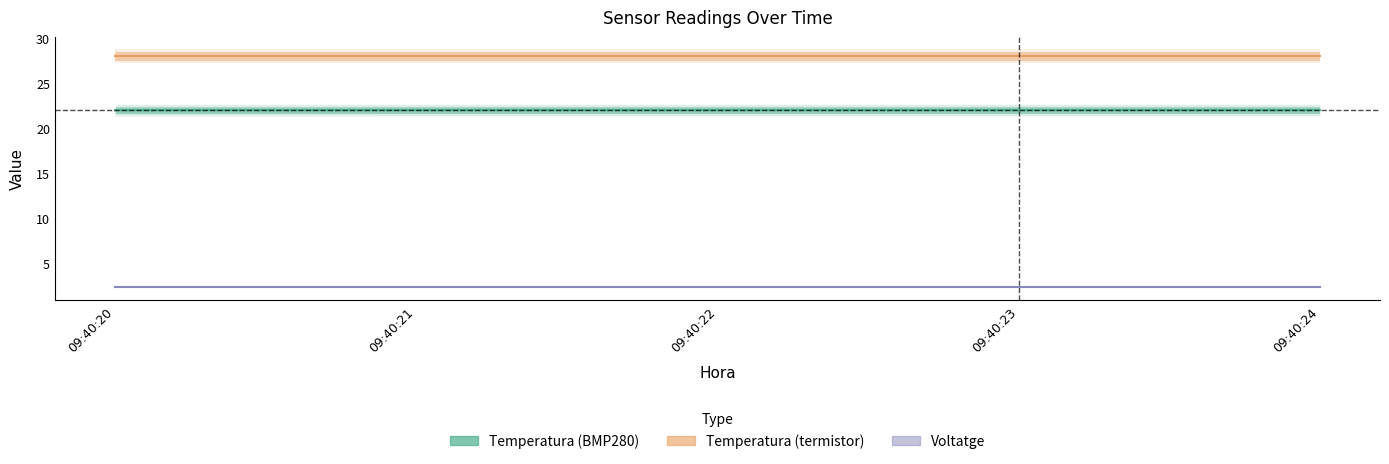

What are all the series names shown in the legend?

Temperatura (BMP280), Temperatura (termistor), Voltatge